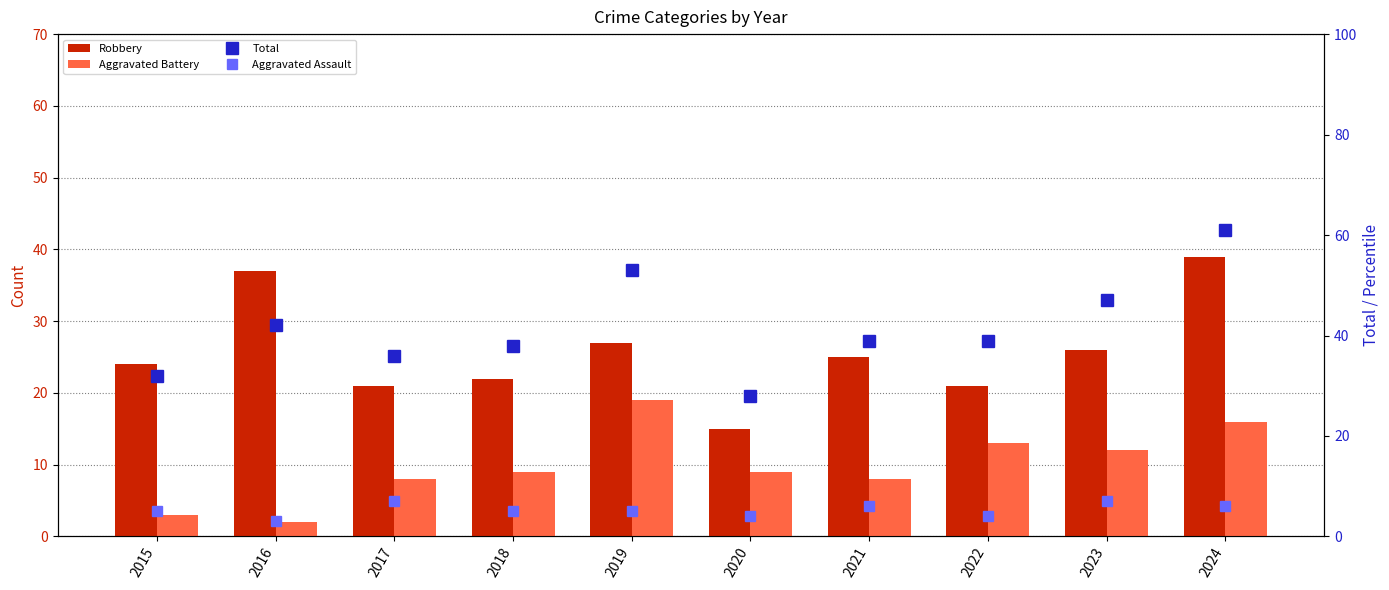

What is the value of the Robbery bar at the 10th from the left?

39